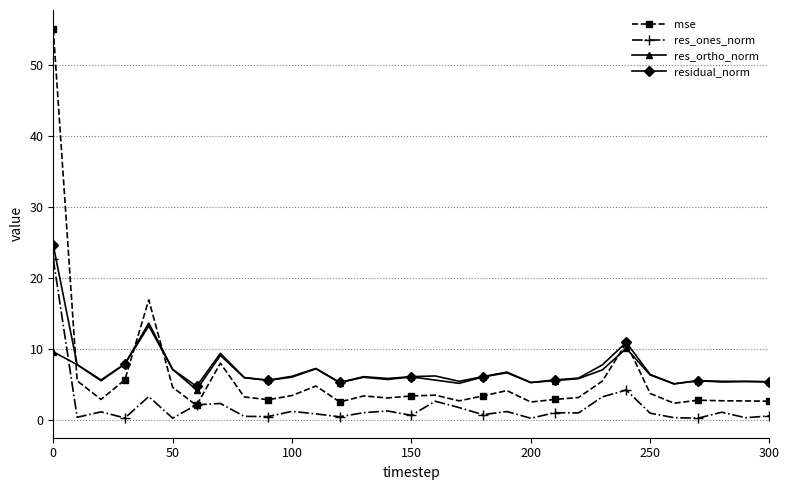

What is the value of the residual_norm point at the 19th from the left?

6.1